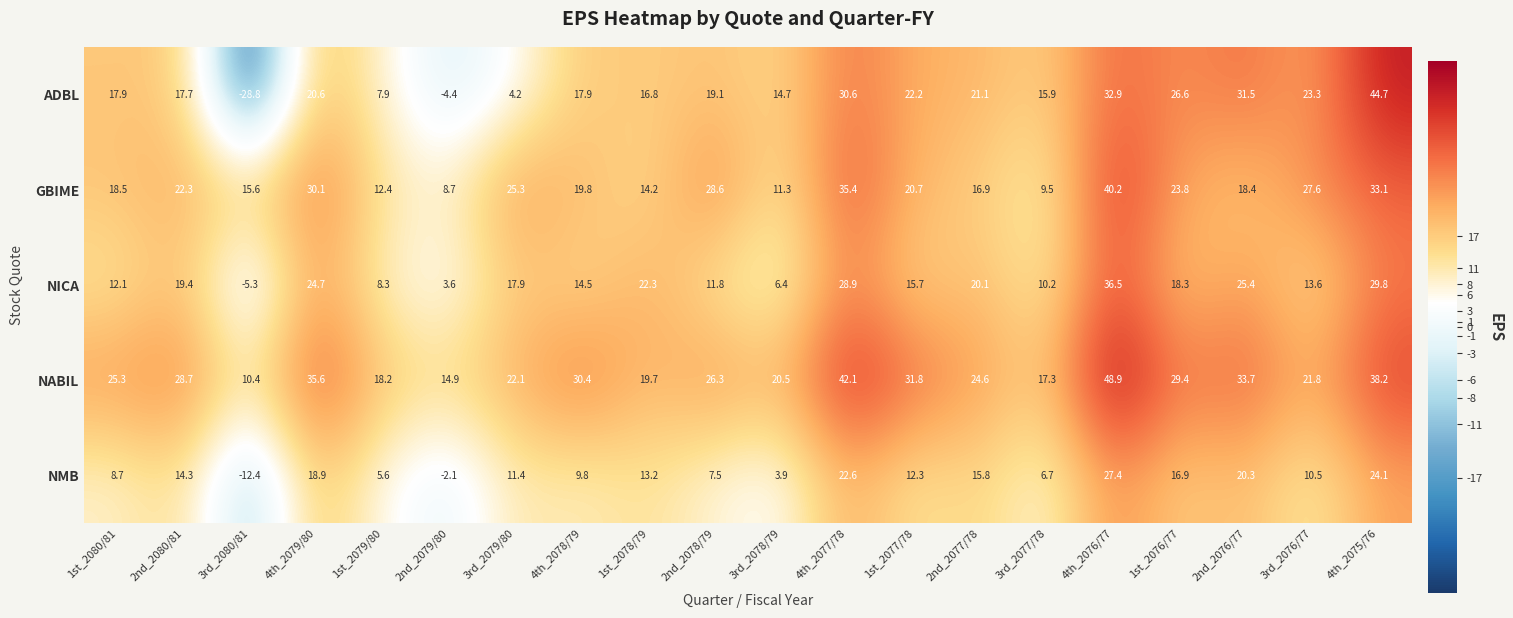

Is it true that NABIL equals 33.7 at 2nd_2076/77?

True